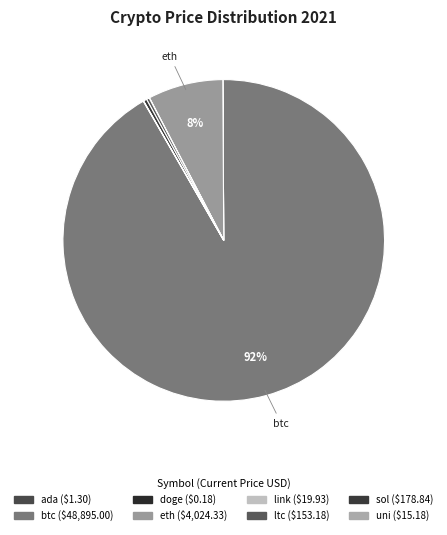

Which slice is the smallest?

doge